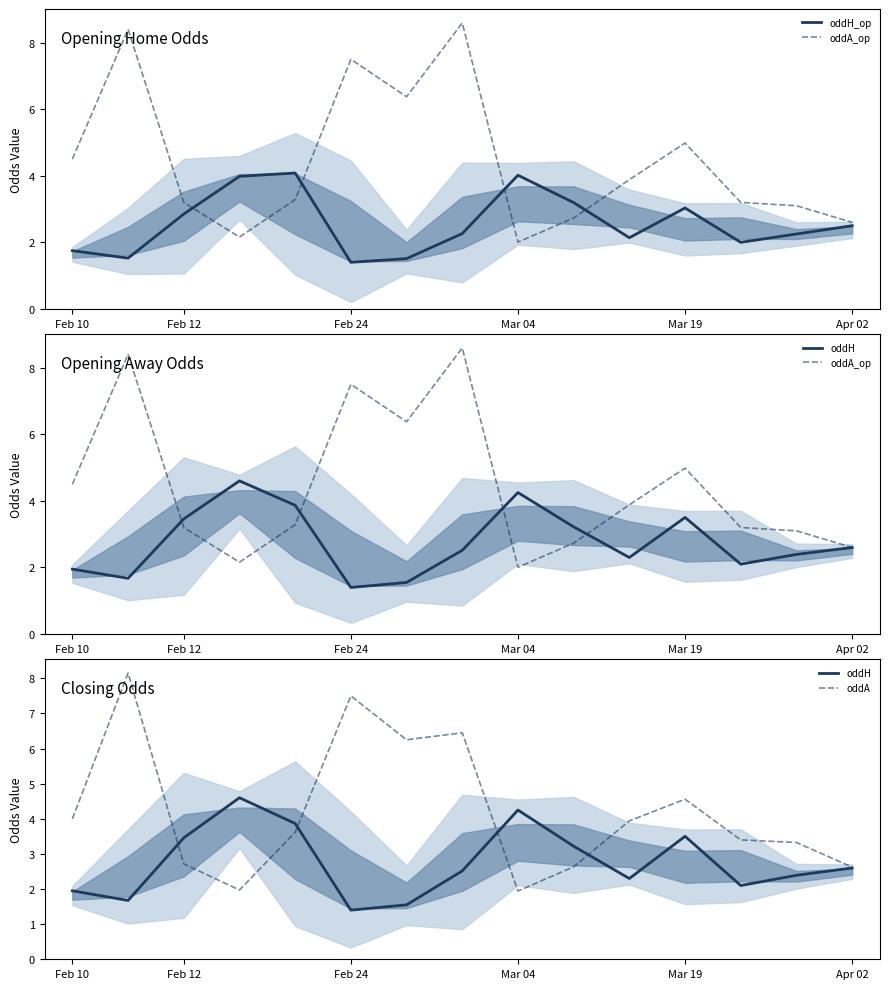

At how many categories does at least one series exceed 3?

14